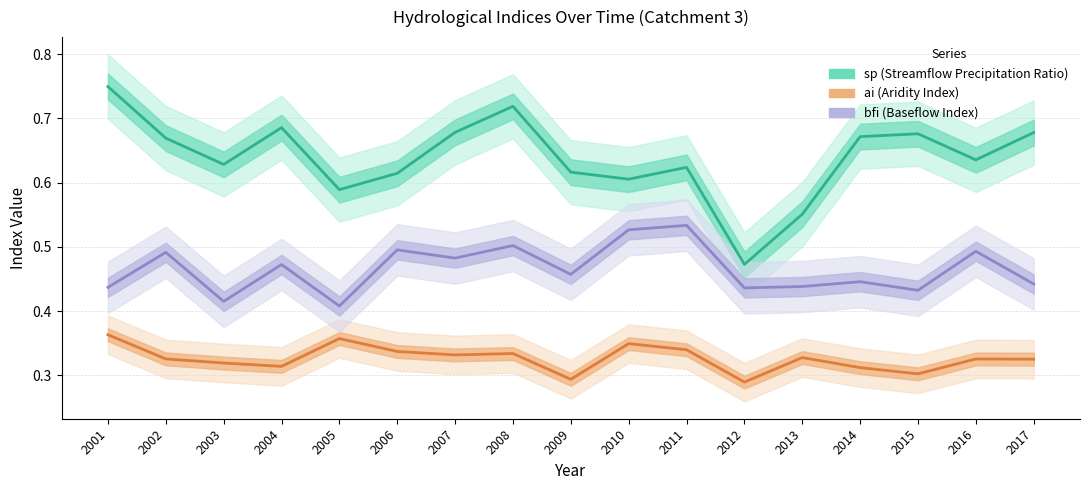

Is this an area chart (filled region under the line)?

No